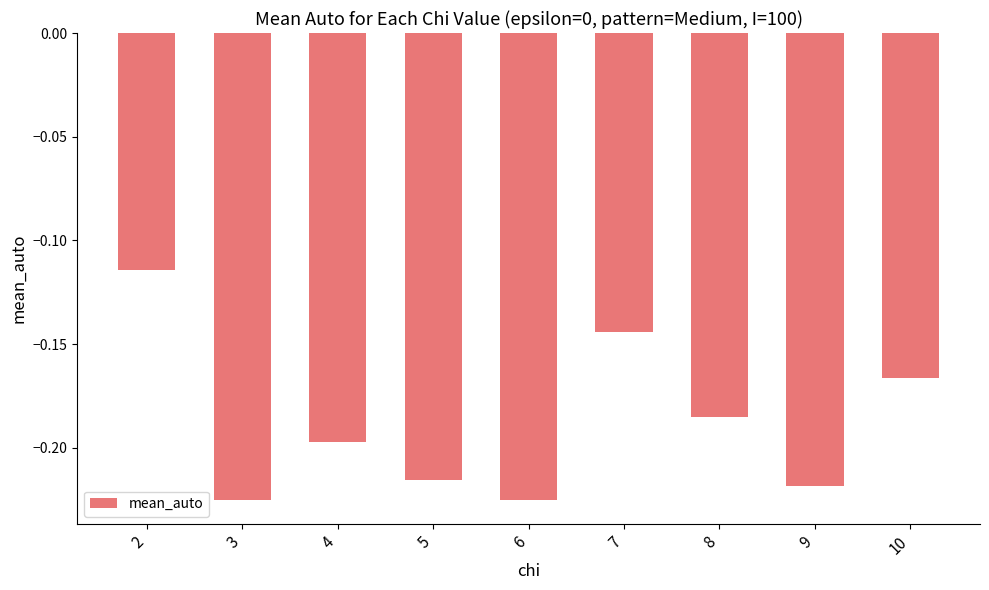

Are the bars horizontal?

No